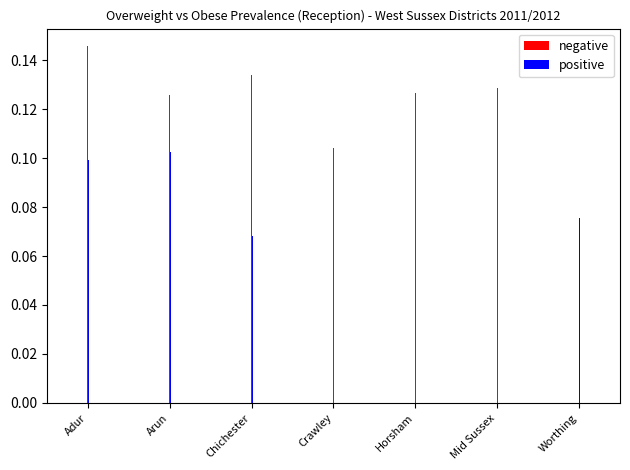

Is it true that positive equals 0.1 at Horsham?

True